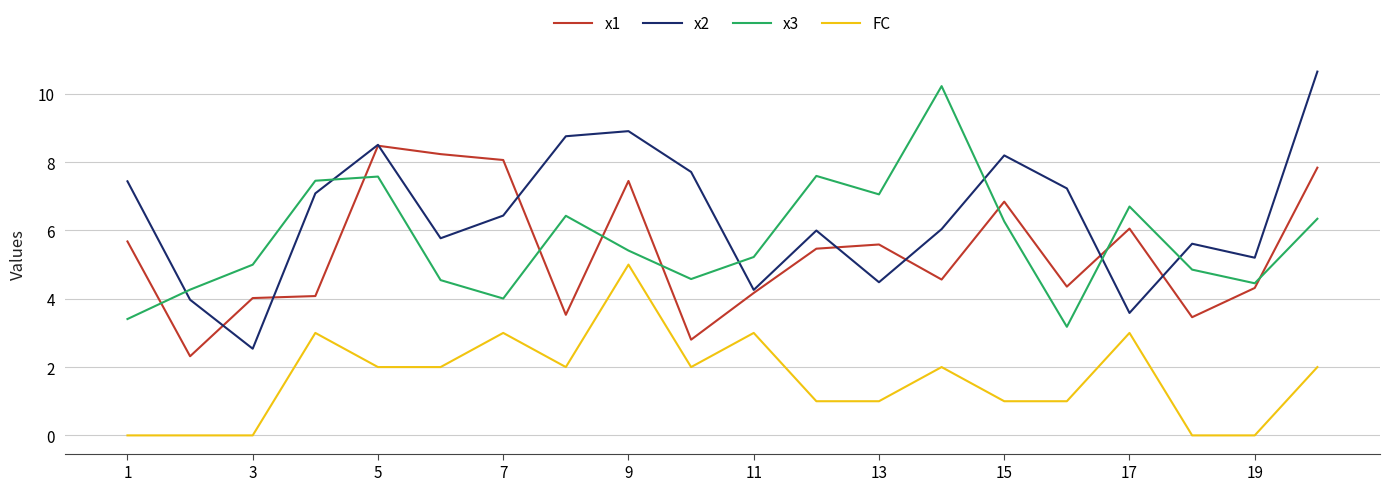

Which series has the largest total across all categories?

x2